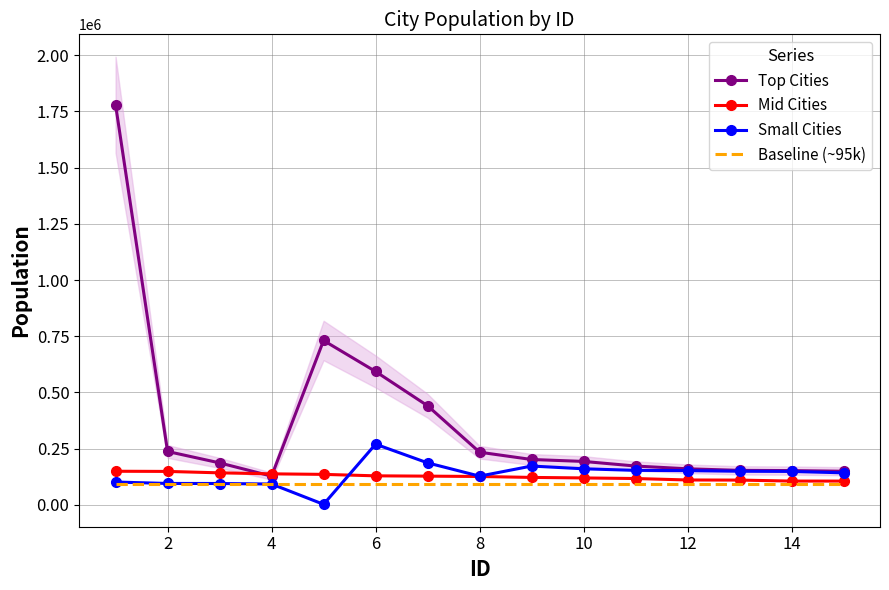

What value does the Mid Cities series have at 13, to the nearest 100?

105900